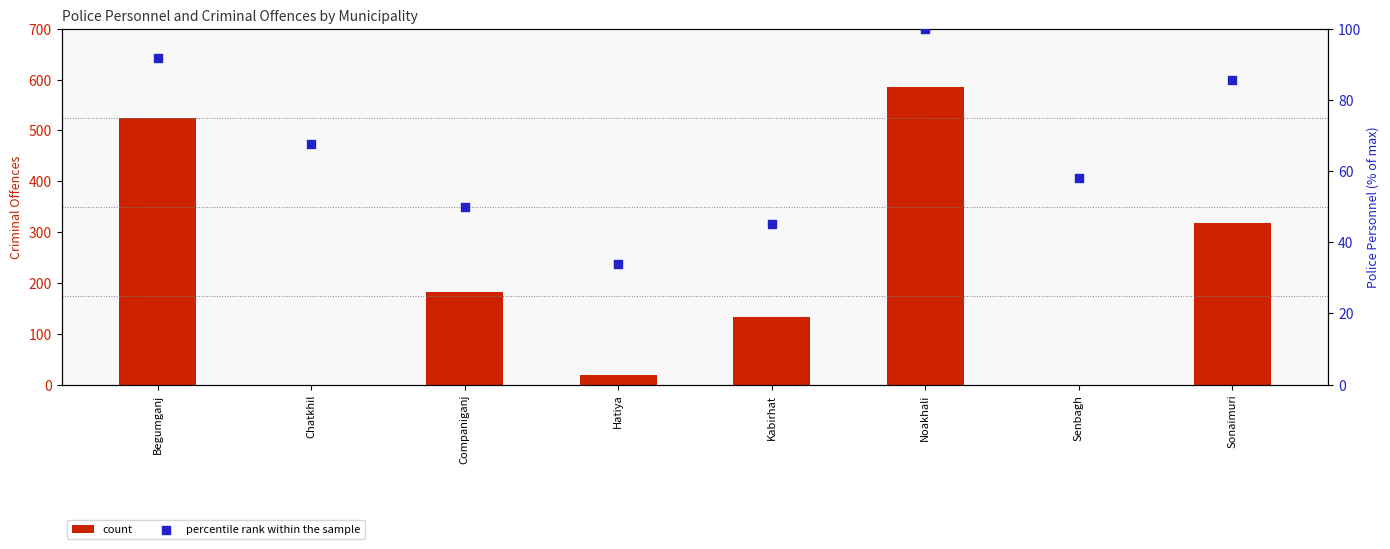

Is the value of count at Kabirhat greater than the value of percentile rank within the sample at Companiganj?

Yes